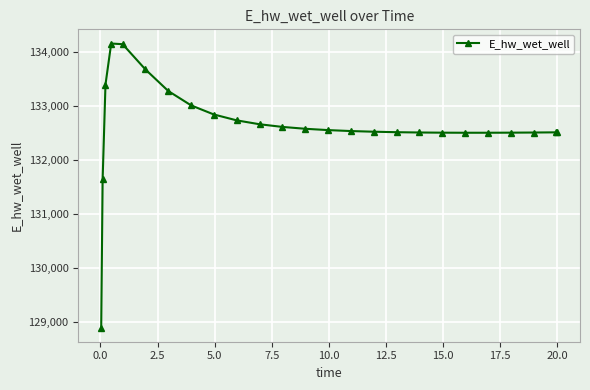

What is the maximum value shown in the chart?

134152.7